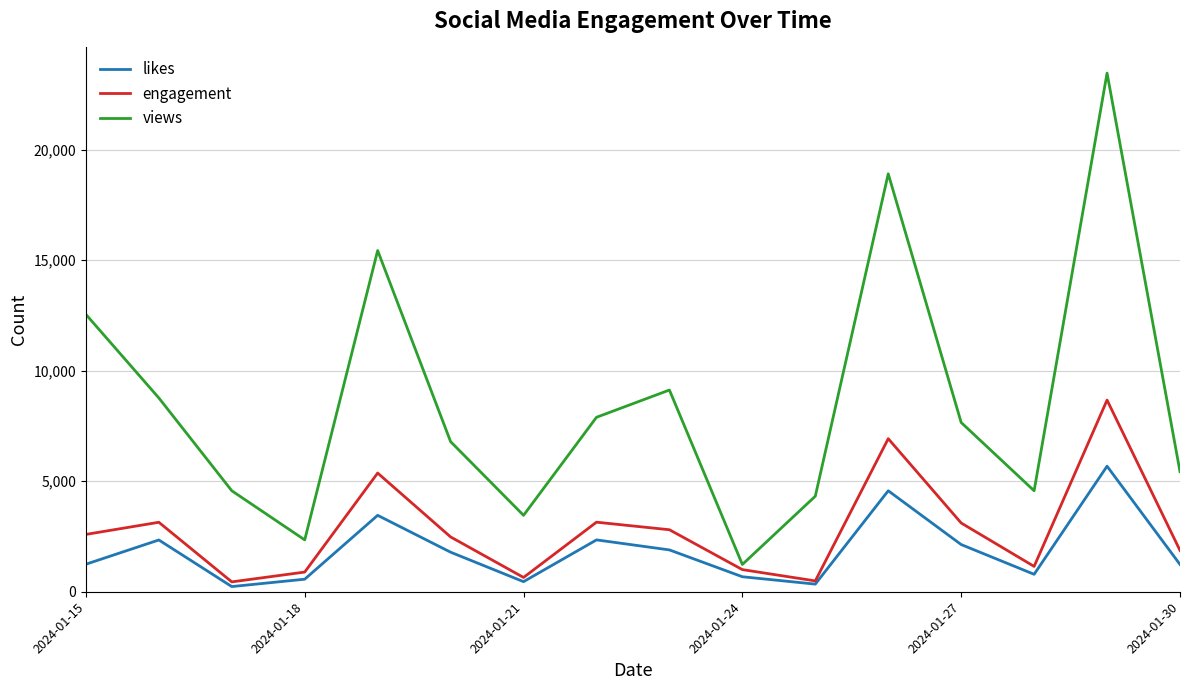

What is the maximum value for engagement?

8668